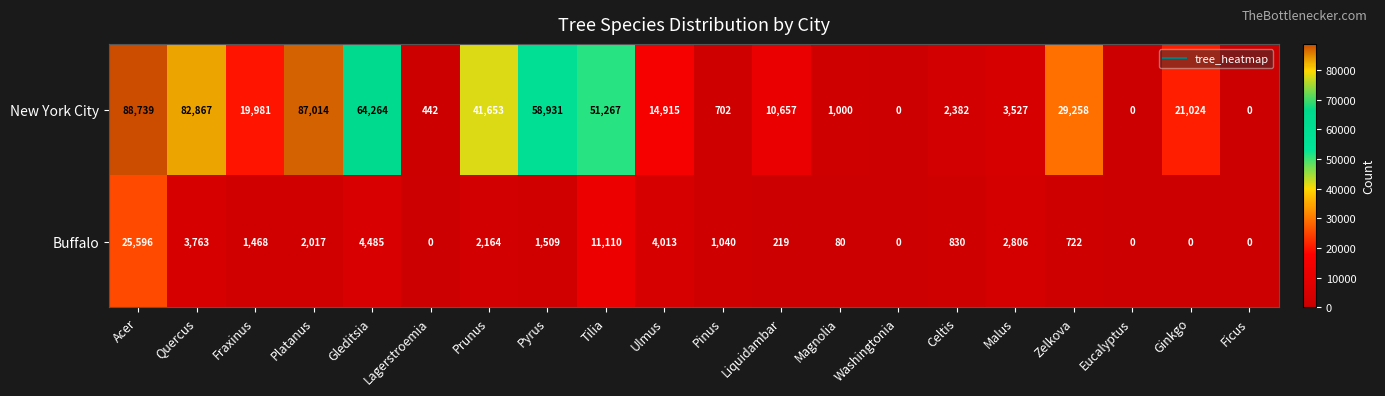

The Buffalo series shows 0 at Ficus. True or false?

True